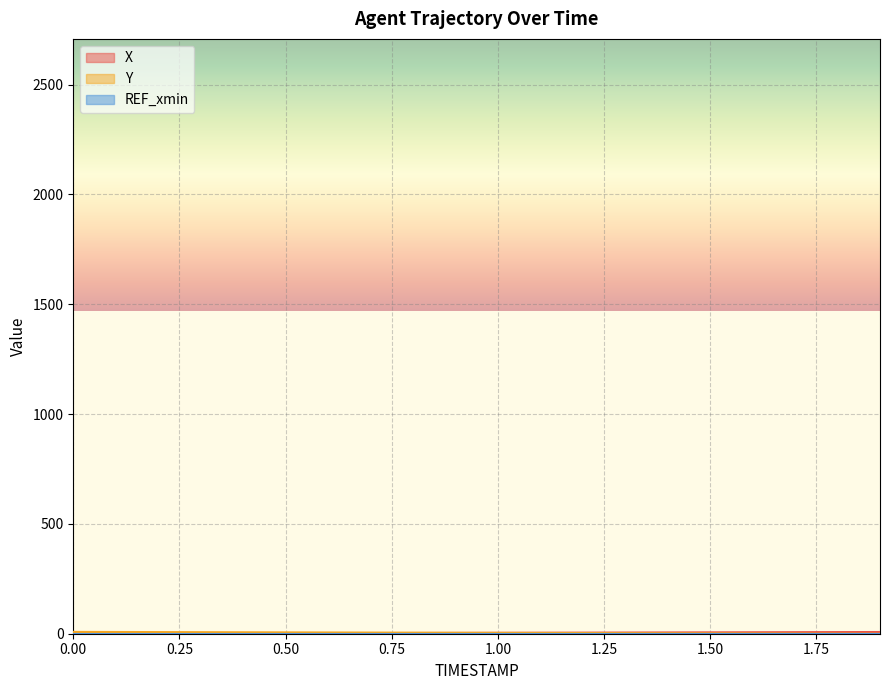

What is the difference between the highest and lowest values at 1.9?

7.8